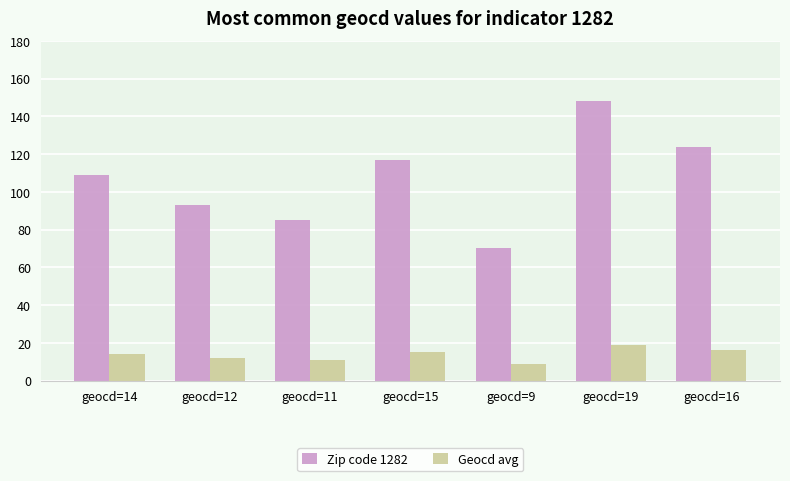

What is the highest value of the Zip code 1282 series?

148